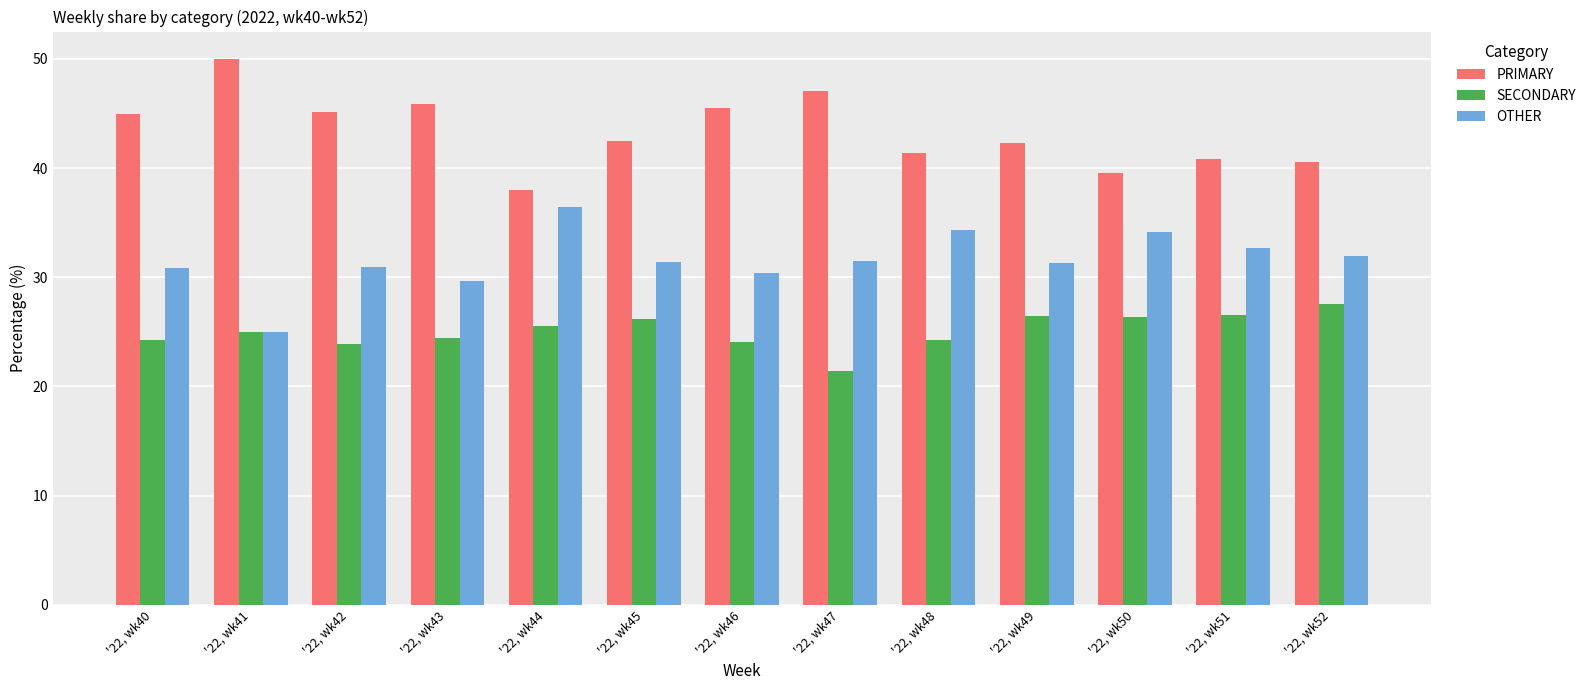

What is the average value of the PRIMARY series?

43.4